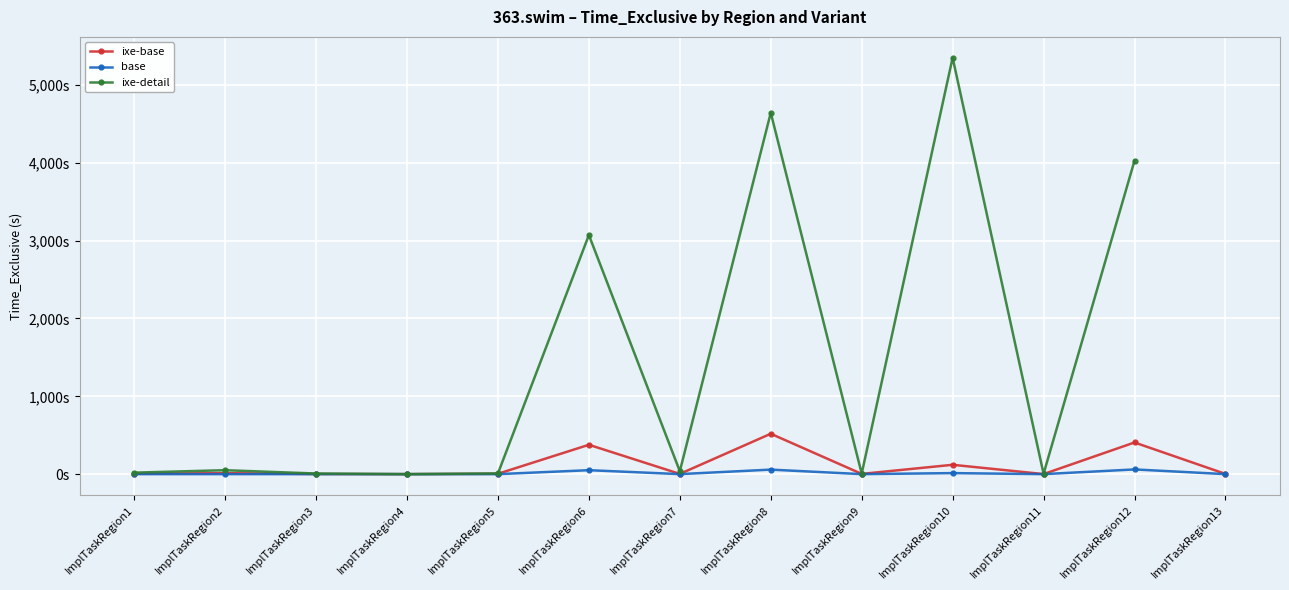

Is it true that ixe-detail equals 1.9 at ImplTaskRegion9?

False